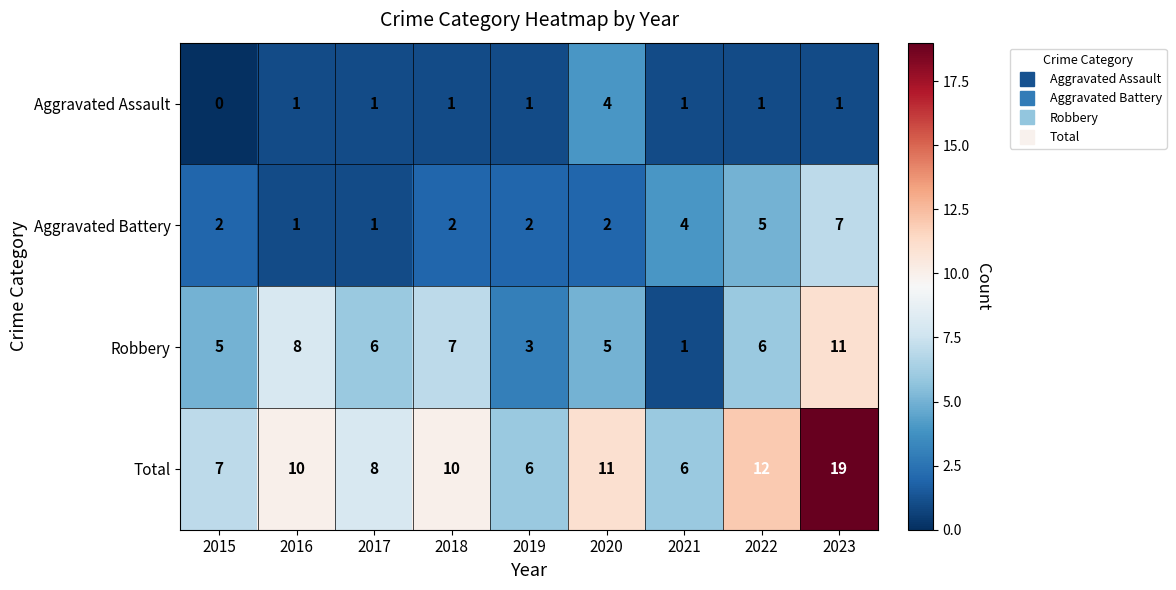

At which label does Total reach its peak?

2023